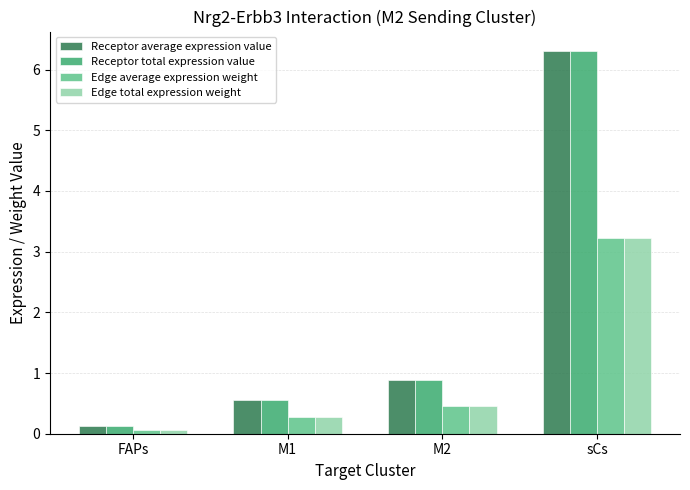

List the labels in order of Receptor average expression value value, largest first.

sCs, M2, M1, FAPs